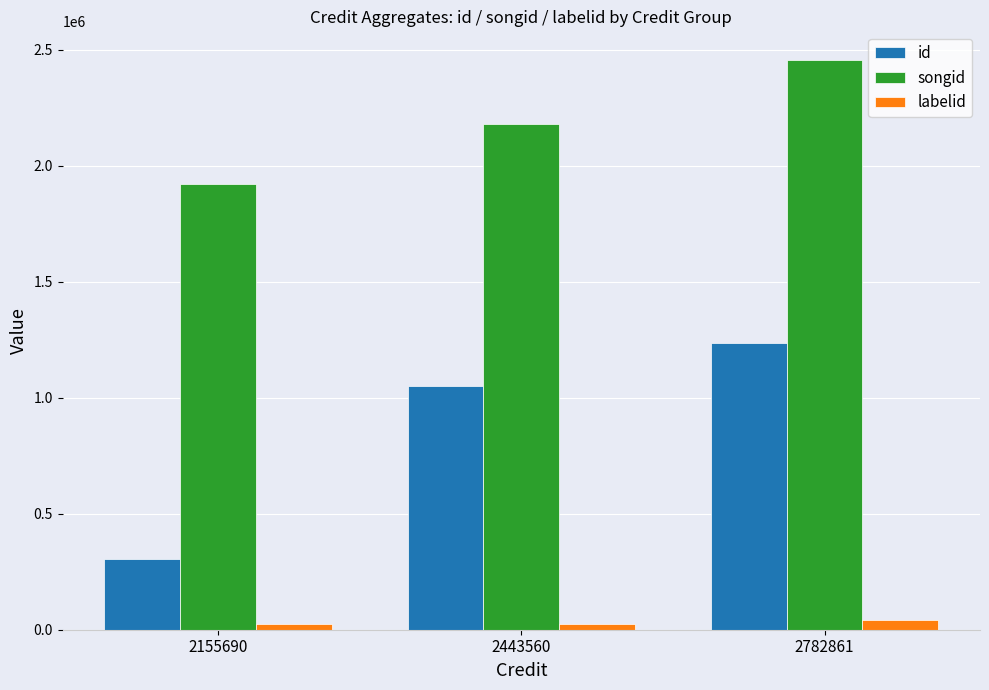

How many values in the id series are below 1052610?

1